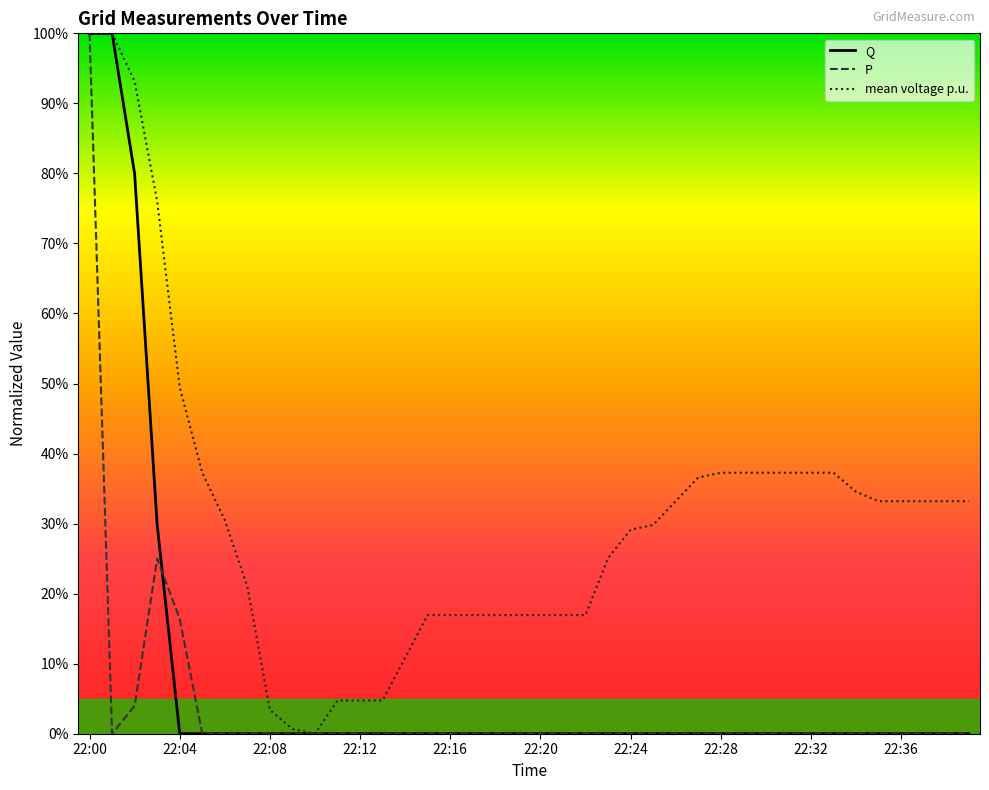

At how many categories does at least one series exceed 15?

33